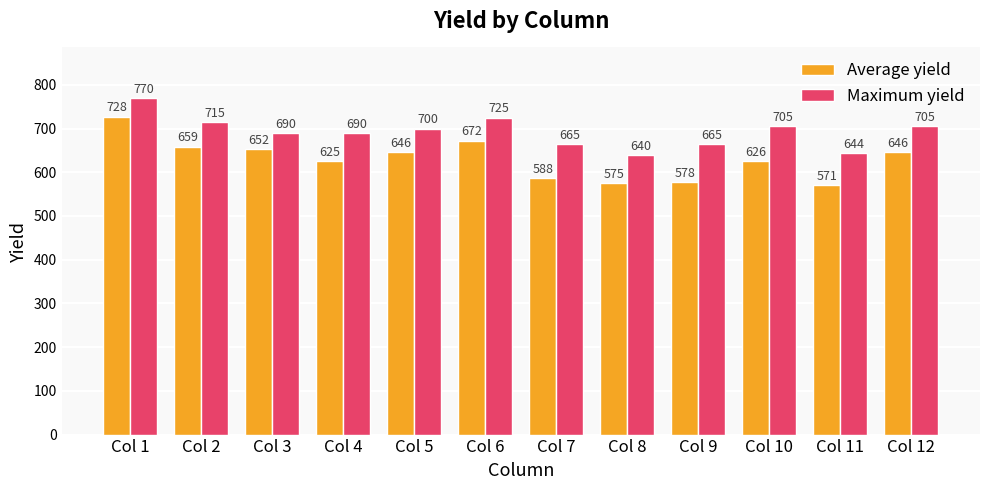

What value does the Maximum yield series have at Col 7?

665.0